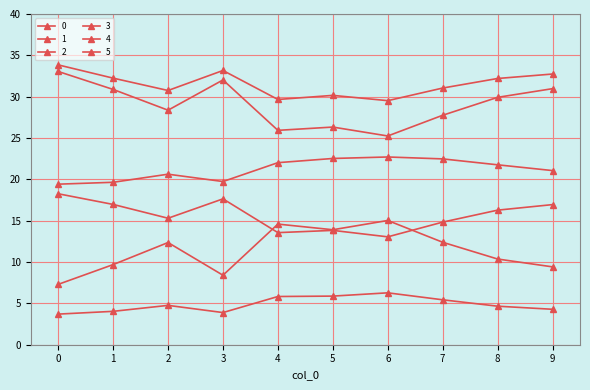

Does the chart have visible grid lines?

Yes